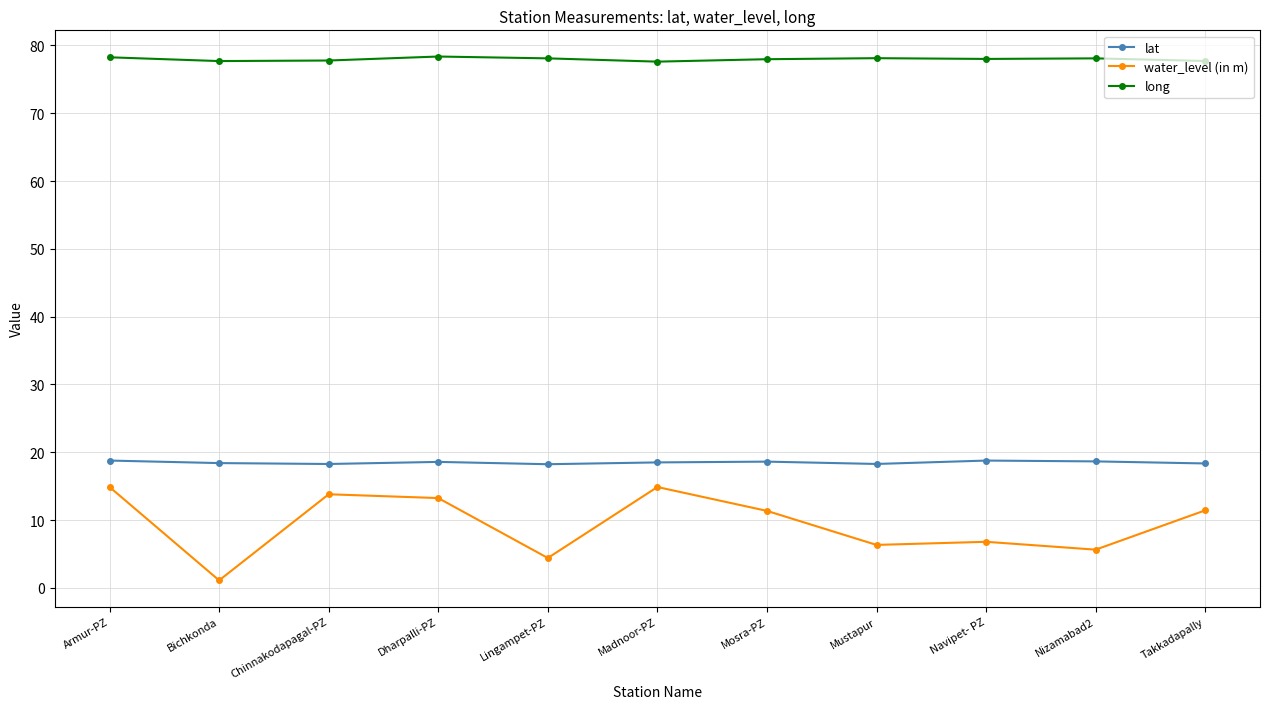

What position from the left is Navipet- PZ?

9